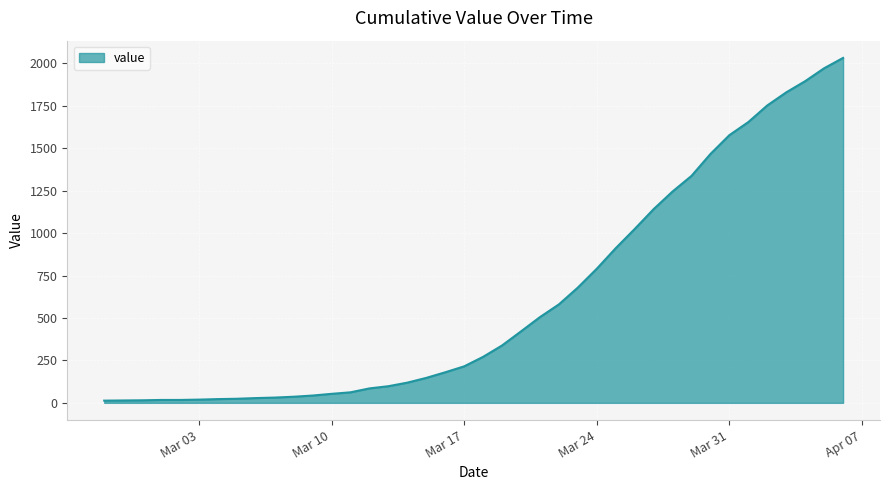

What is the difference between the maximum and minimum values?

2019